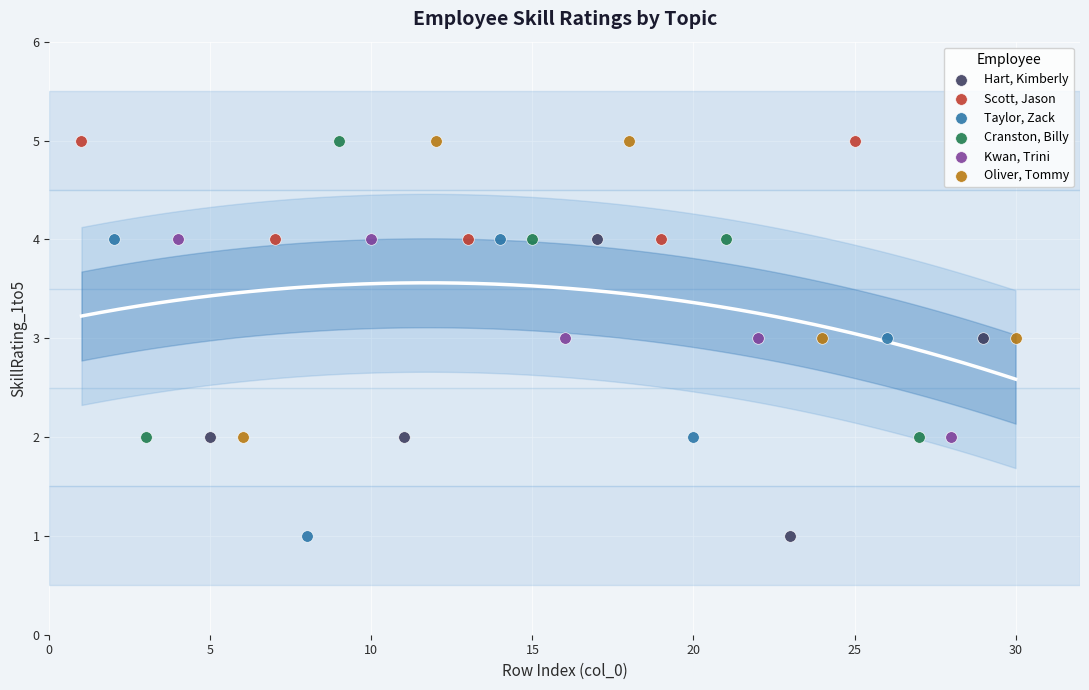

What are all the series names shown in the legend?

Hart, Kimberly, Scott, Jason, Taylor, Zack, Cranston, Billy, Kwan, Trini, Oliver, Tommy